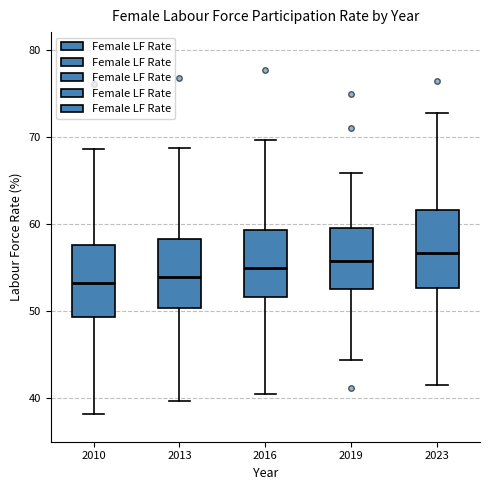

Reading left to right, read every box against the y-axis: the position of its median line, the range the box covers, and the ends of its whiskers. The values are not printed on the chart, so give them approximately, as read against the axis.

2010: median 53, box 49 to 58, whiskers 38 to 69
2013: median 54, box 50 to 58, whiskers 40 to 69
2016: median 55, box 52 to 59, whiskers 40 to 70
2019: median 56, box 53 to 60, whiskers 44 to 66
2023: median 57, box 53 to 62, whiskers 42 to 73